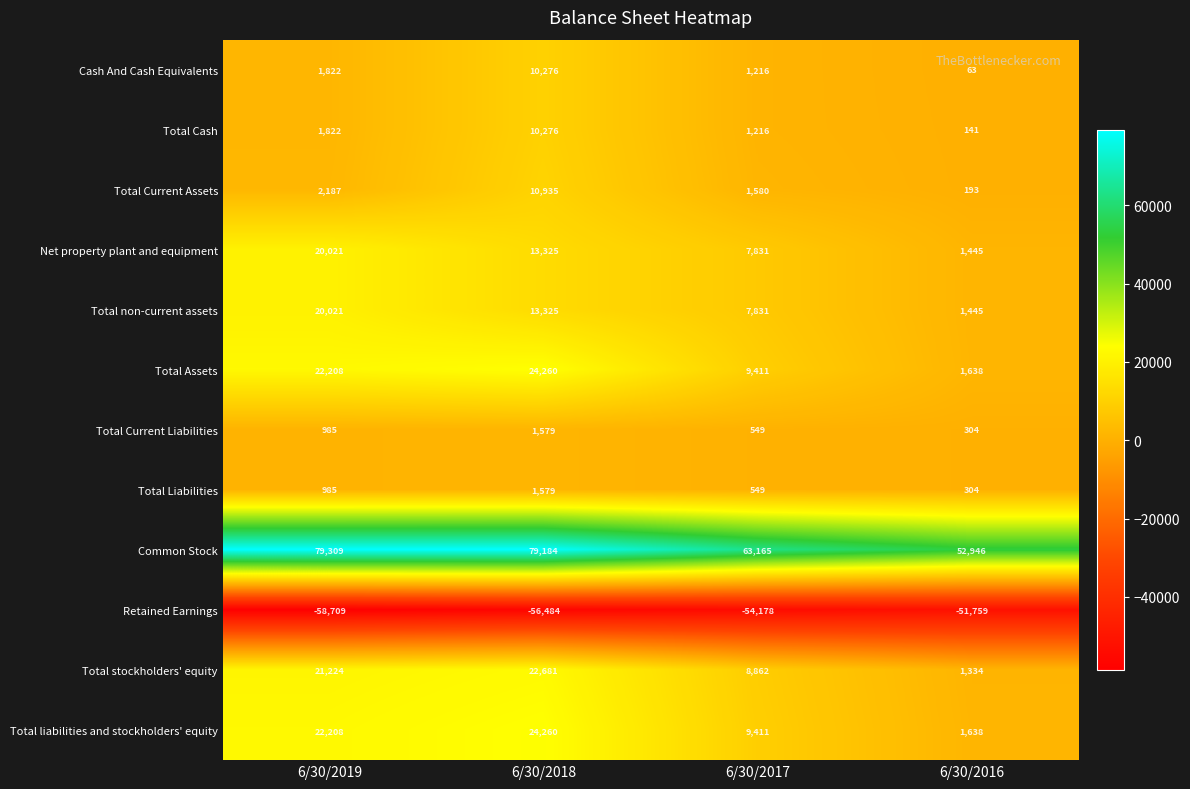

List the labels in order of Cash And Cash Equivalents value, smallest first.

6/30/2016, 6/30/2017, 6/30/2019, 6/30/2018